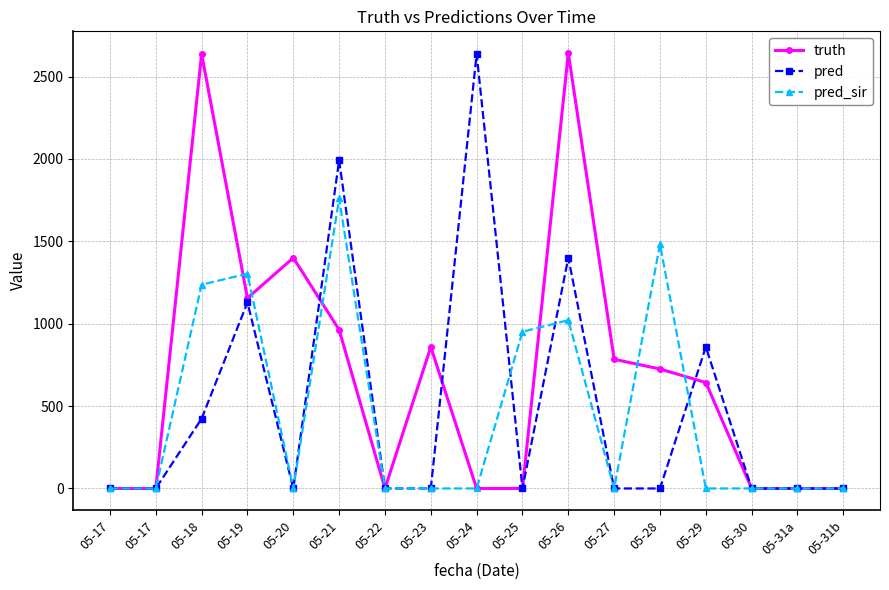

Where does the truth series first go above 643?

05-18